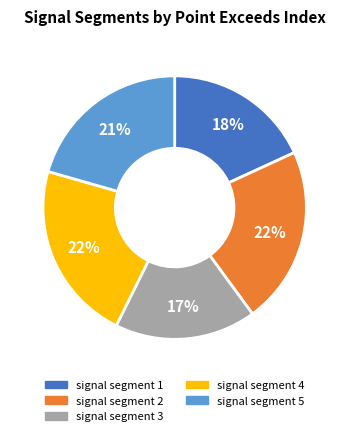

Does signal segment 3 represent more than half of the total?

No